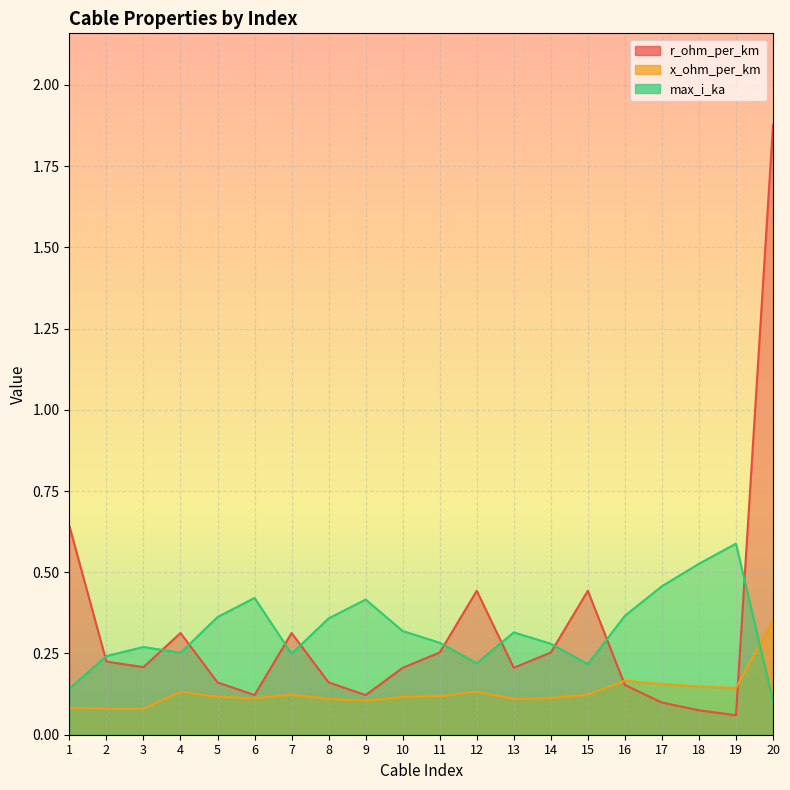

List the labels in order of x_ohm_per_km value, smallest first.

2, 3, 1, 9, 8, 13, 6, 14, 10, 5, 11, 7, 15, 4, 12, 19, 18, 17, 16, 20